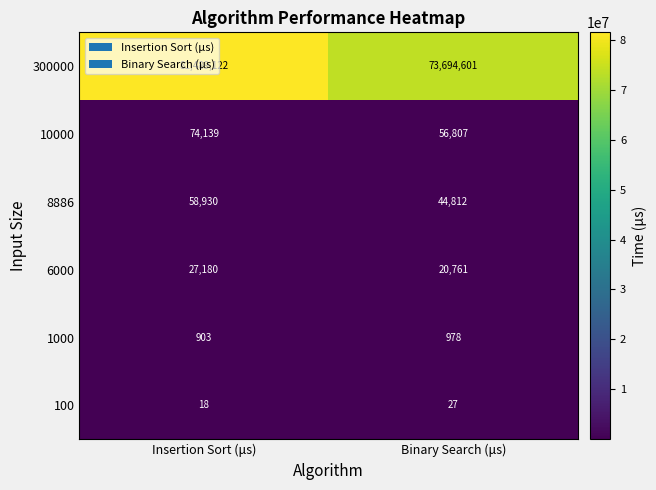

Is it true that 8886 equals 58930 at Insertion Sort (μs)?

True